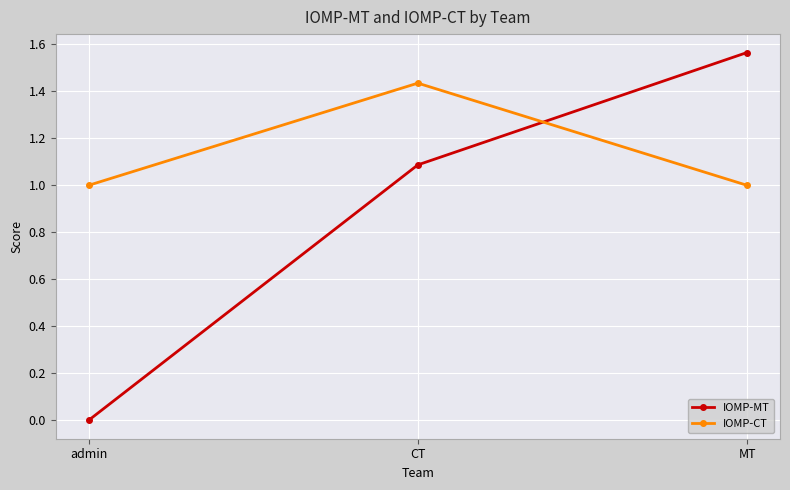

Which category has the highest value across all series?

MT